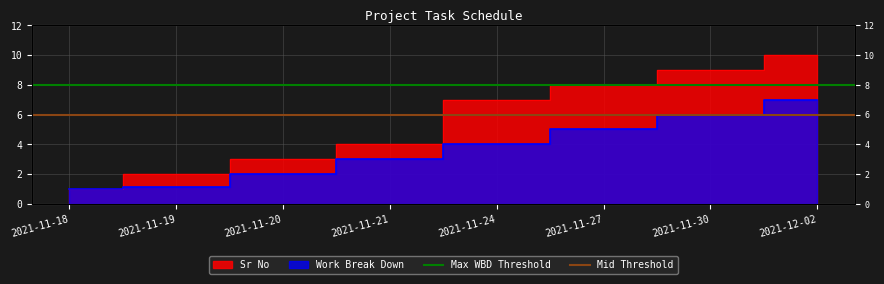

What is the approximate value of Mid Threshold at 2021-11-19?

6